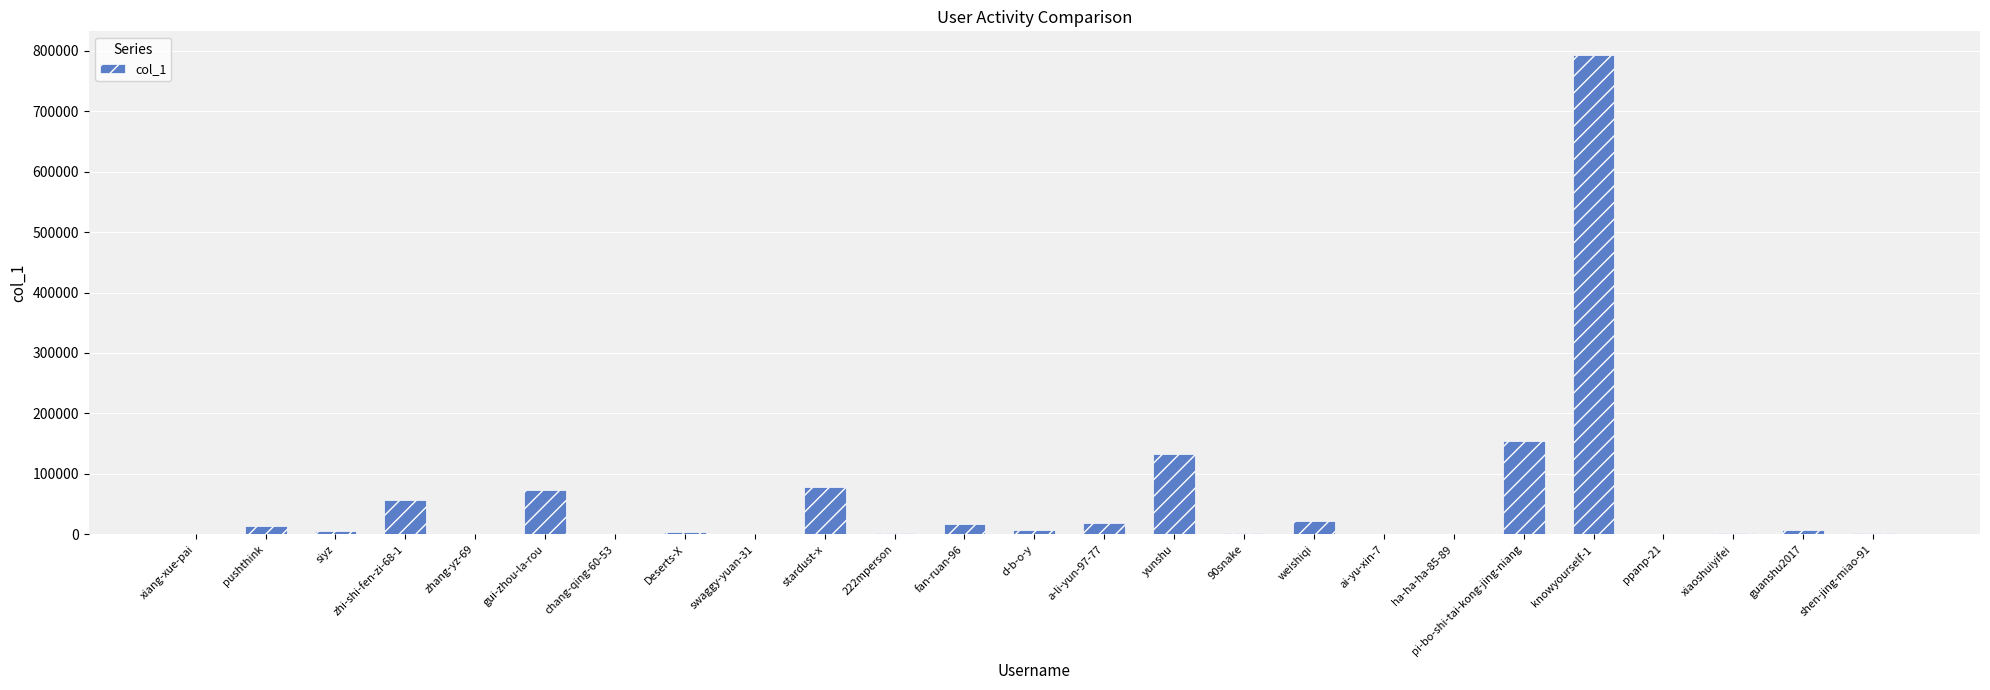

True or false: the data shows 181 at ha-ha-ha-85-89.

True